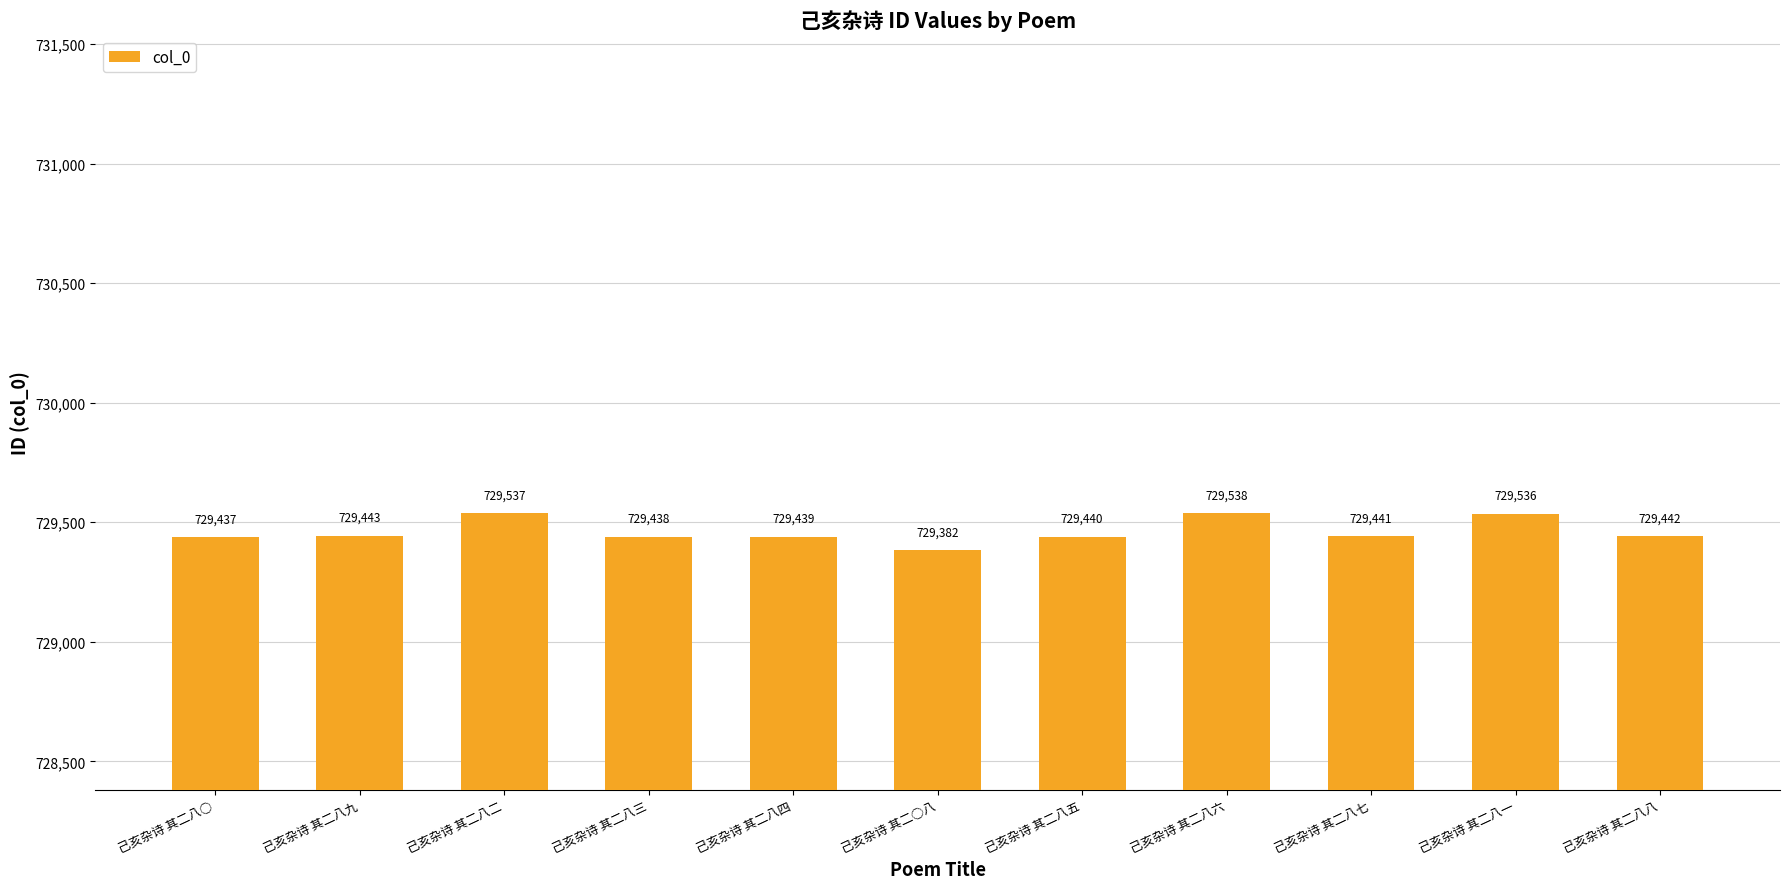

Reading right to left, transcribe all the data shown in this chart.

729442	729536	729441	729538	729440	729382	729439	729438	729537	729443	729437